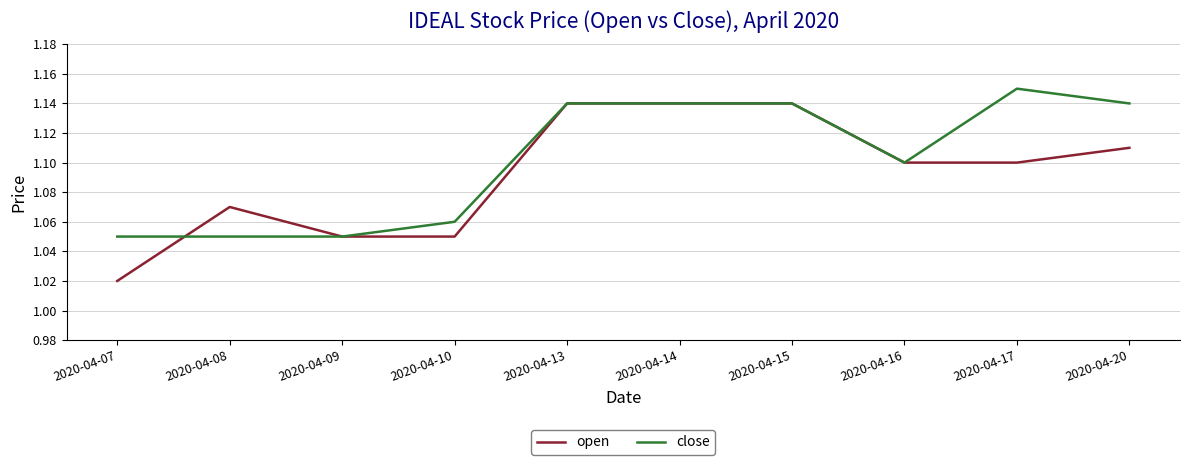

Which series changed the most between 2020-04-08 and 2020-04-14?

close